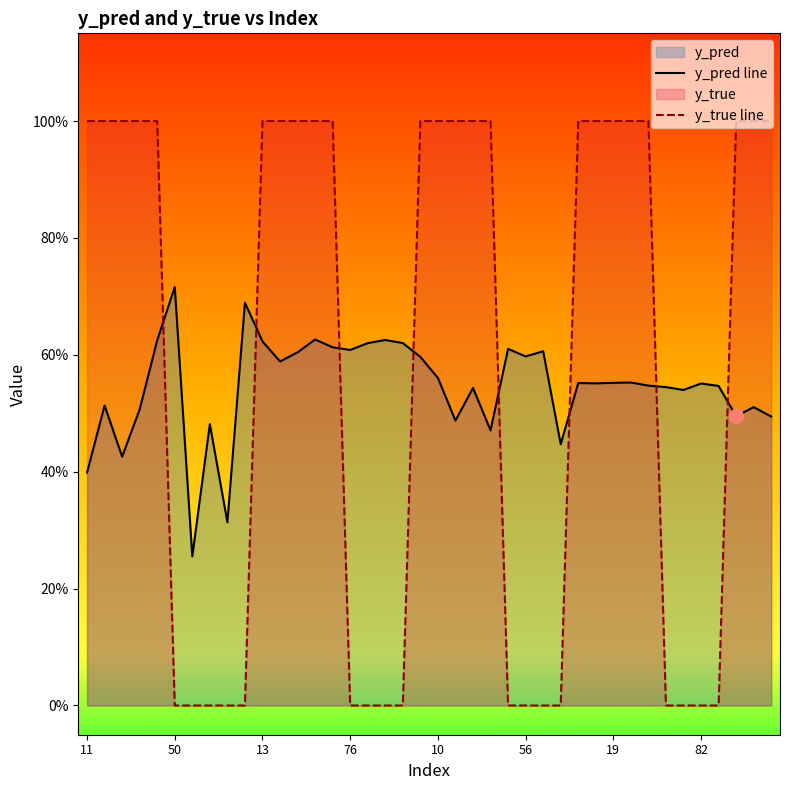

What value does the y_pred line series have at 17?

0.6